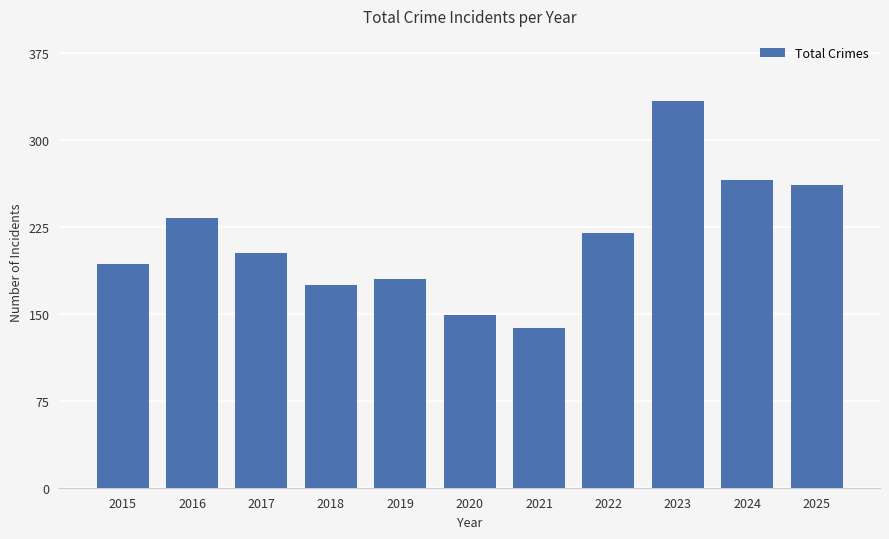

What is the maximum value shown in the chart?

334